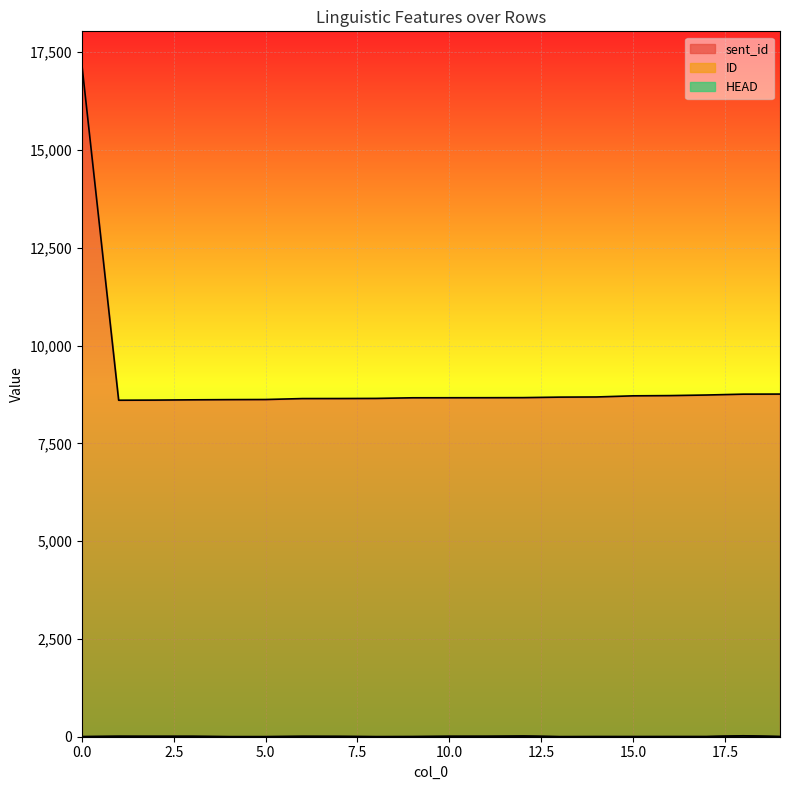

At which label does ID reach its peak?

18